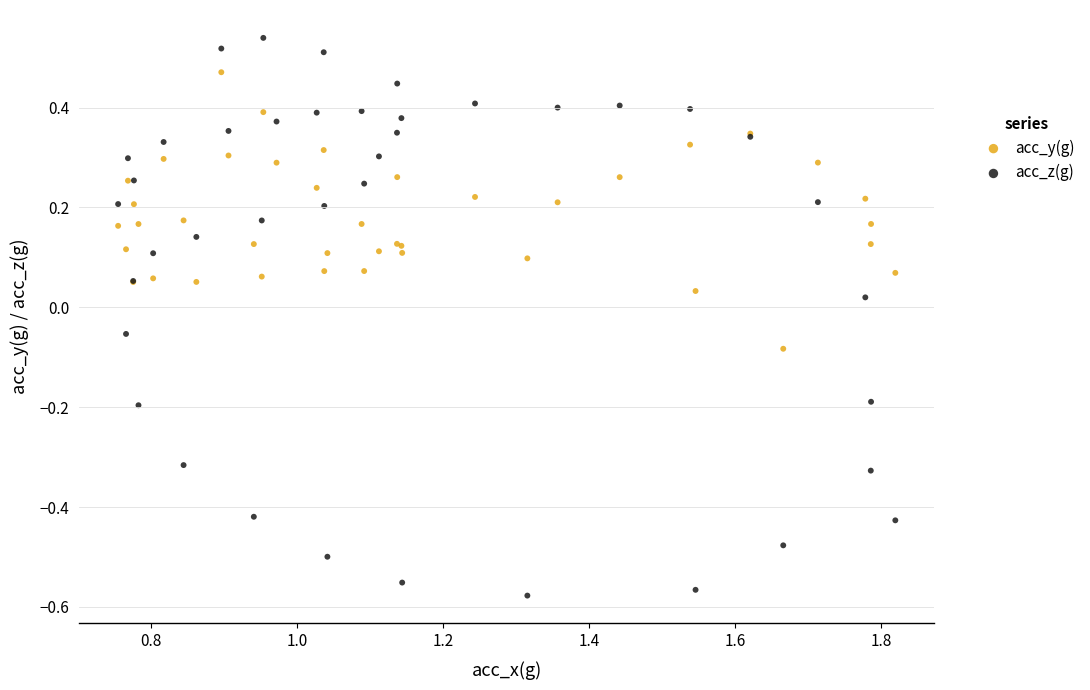

Which series contains the highest Y value?

acc_z(g)